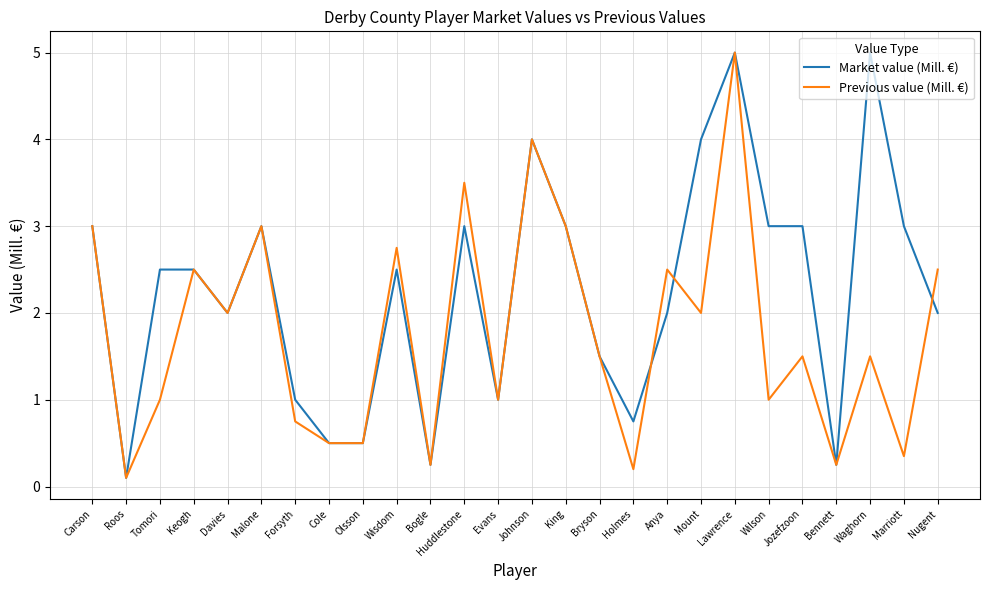

Which series ends up on top after the final intersection of Market value (Mill. €) and Previous value (Mill. €)?

Previous value (Mill. €)